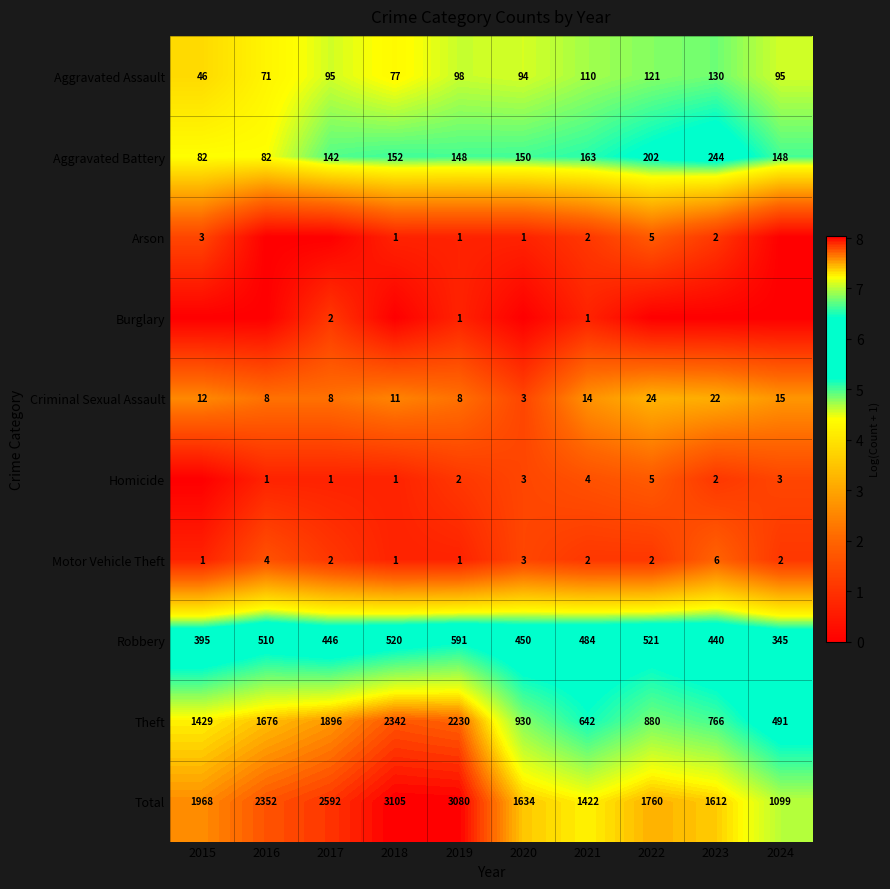

What value does the Criminal Sexual Assault series have at 2020?

3